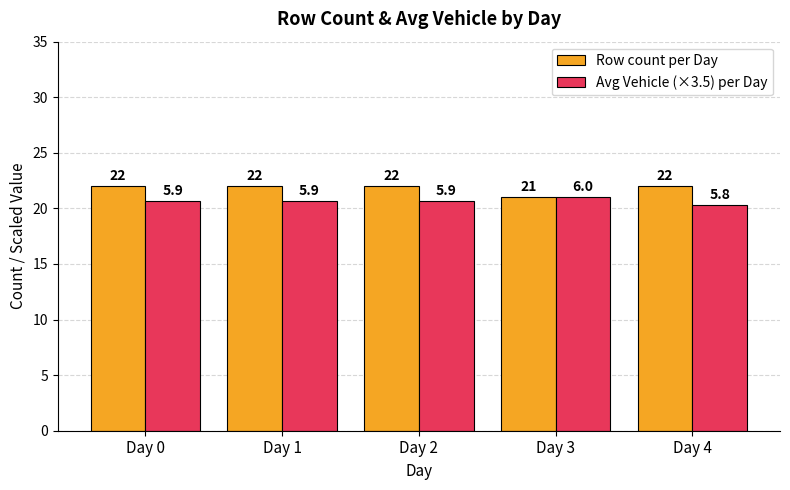

What is the approximate value of Avg Vehicle (×3.5) per Day at Day 2?

20.7